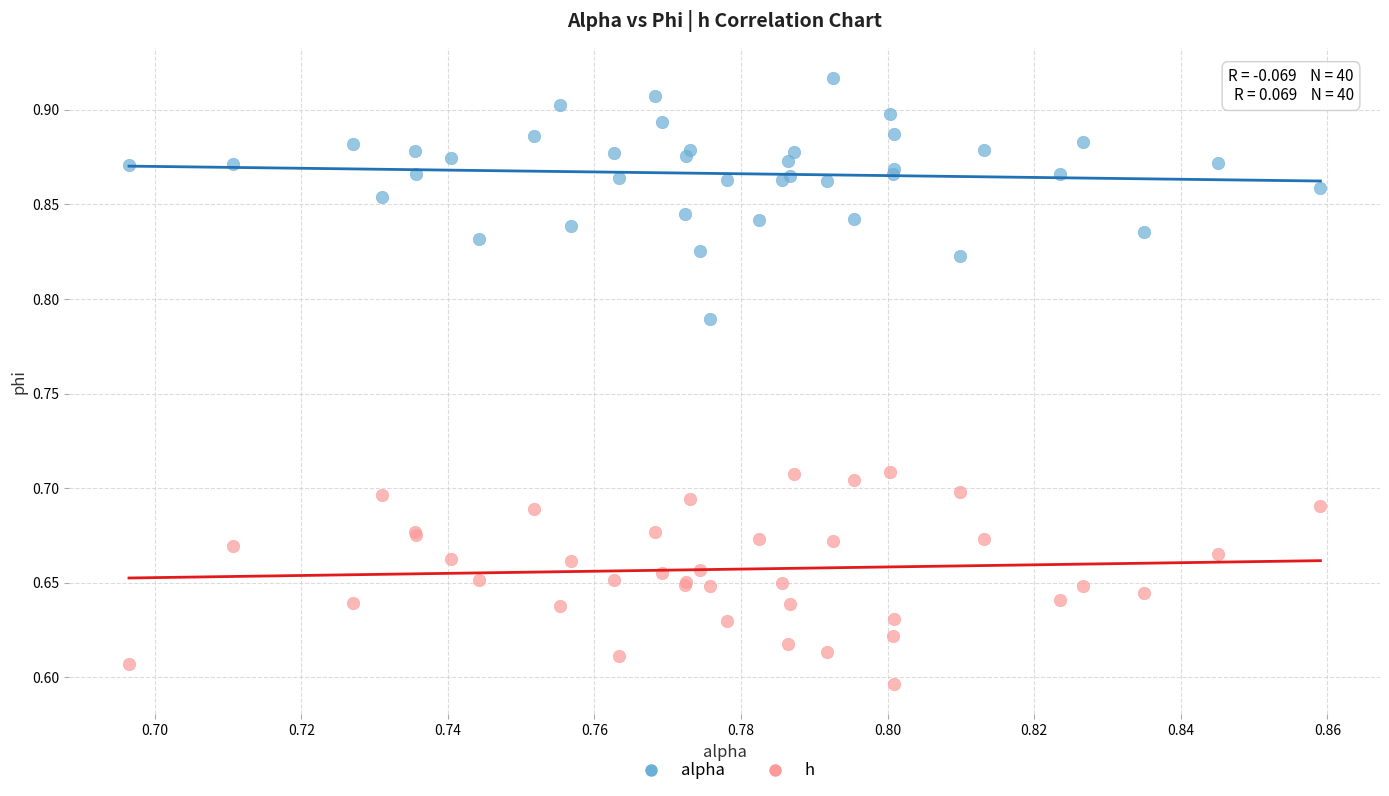

Which series reaches the maximum Y coordinate?

alpha